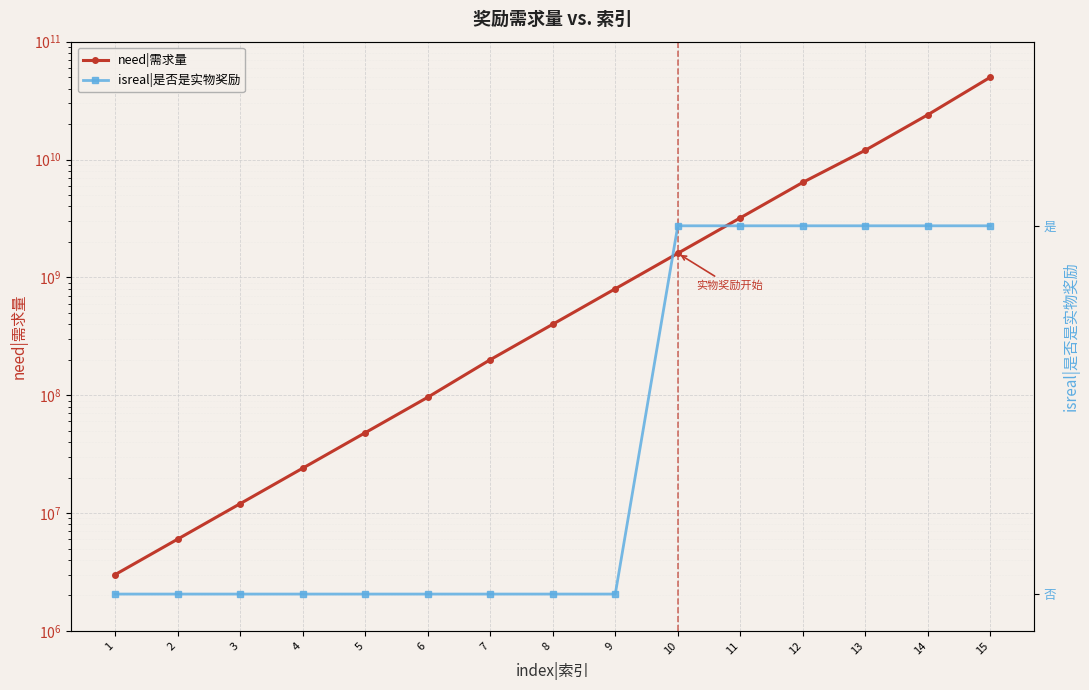

True or false: need|需求量 has a value of 3000000 at 1.

True